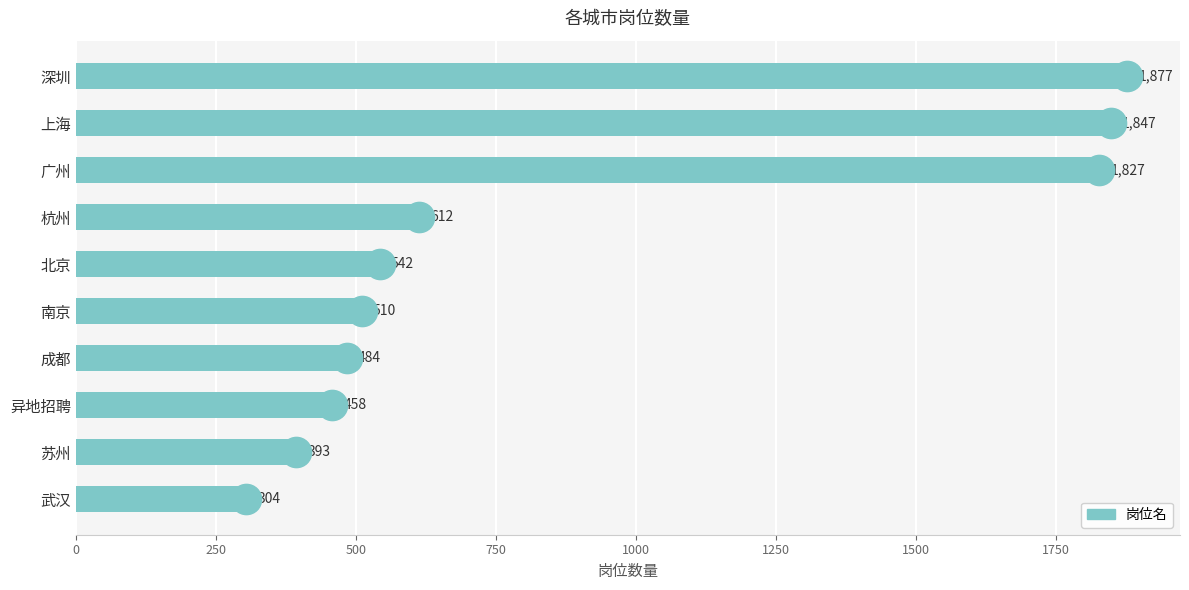

Reading top to bottom, list all the values displayed in this chart.

深圳=1877	上海=1847	广州=1827	杭州=612	北京=542	南京=510	成都=484	异地招聘=458	苏州=393	武汉=304